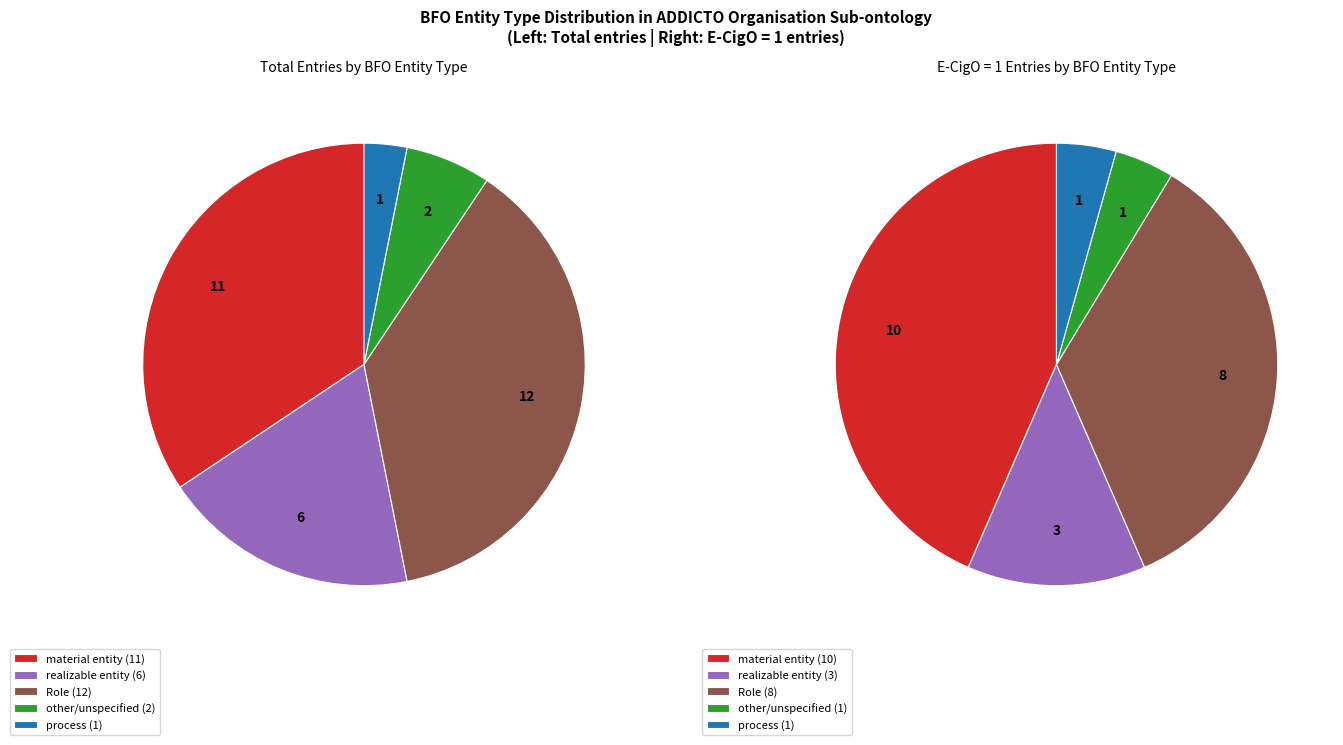

Is tobacco retail outlet the majority of the pie?

No